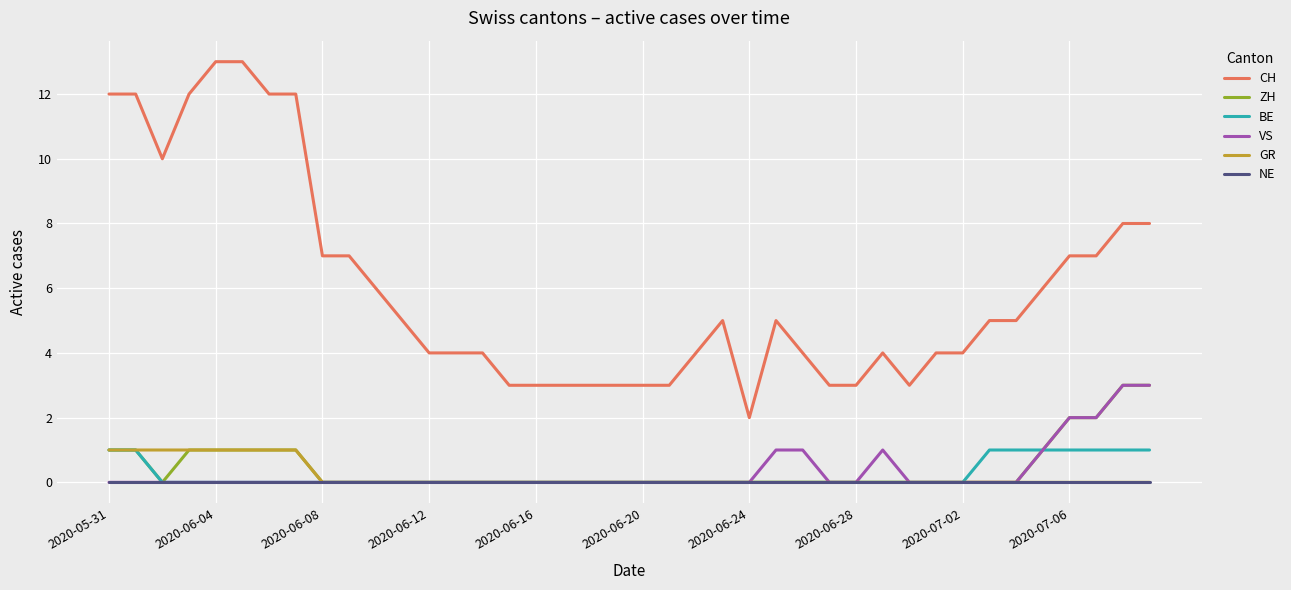

Count the number of data series in this chart.

6